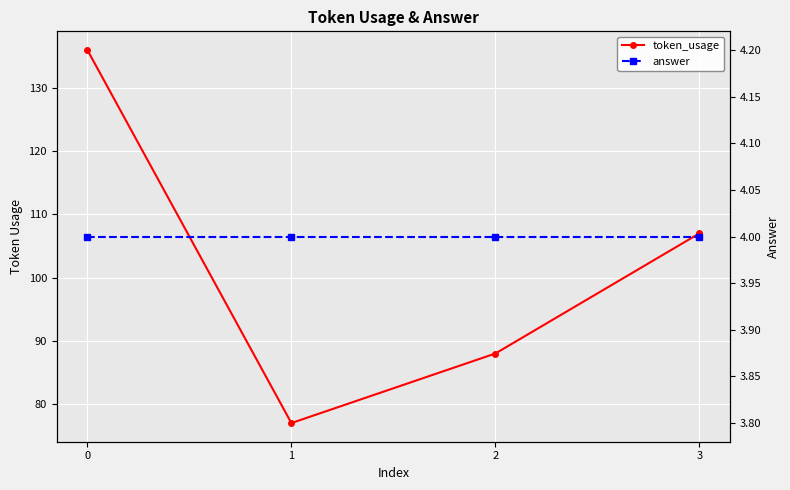

How many values in the token_usage series exceed 107?

1